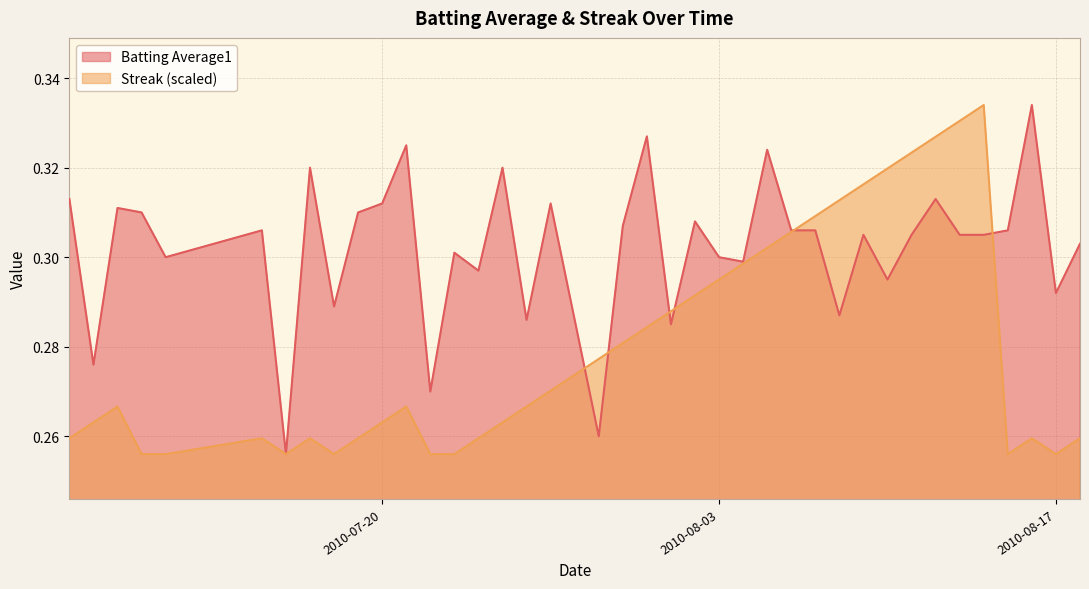

Rank the series by their average value, from highest to lowest.

Batting Average1, Streak (scaled)